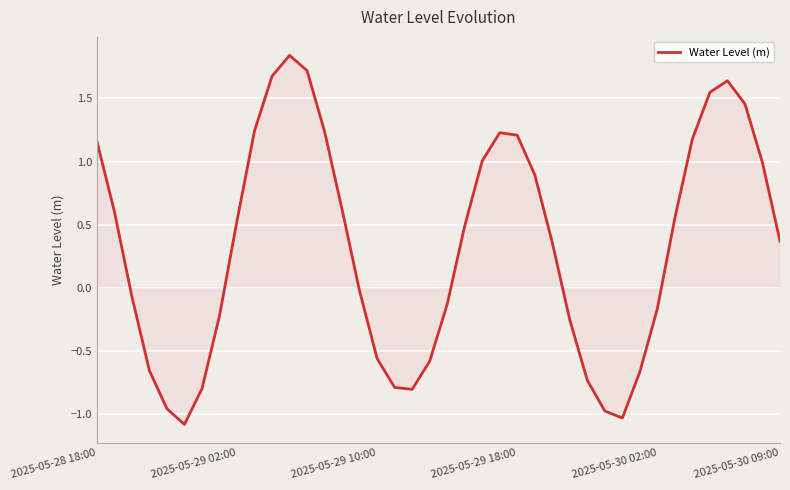

What is the difference between the maximum and minimum values?

2.9